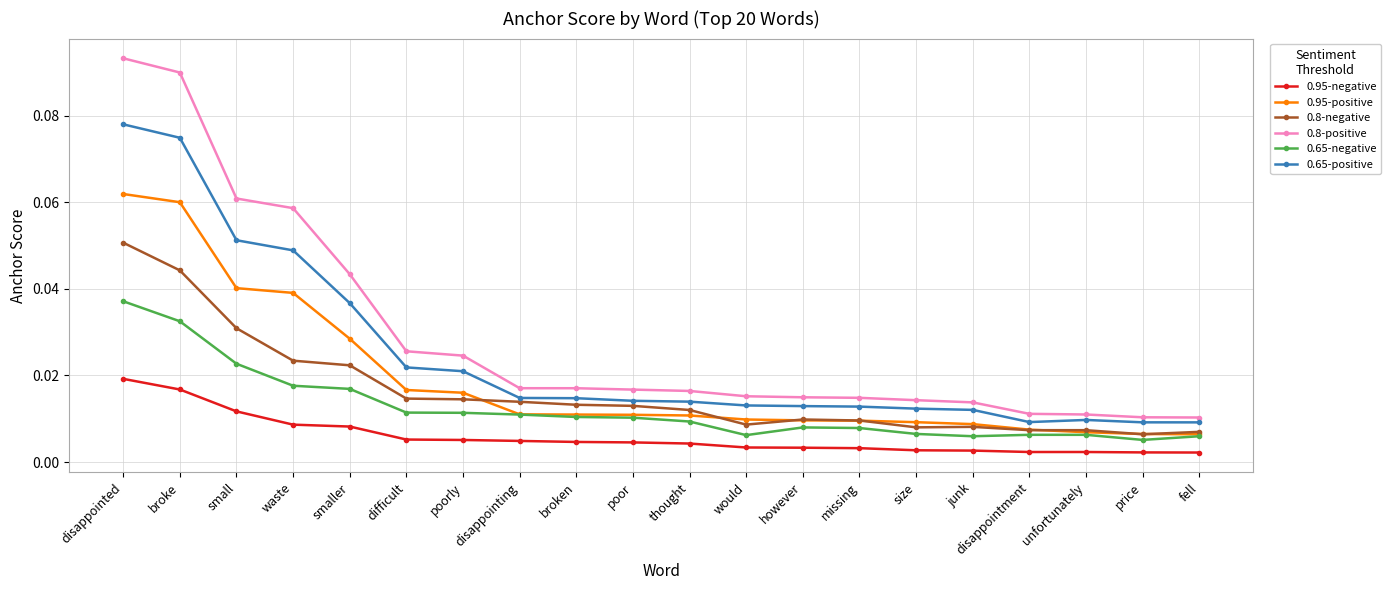

Which series has the largest total across all categories?

0.8-positive